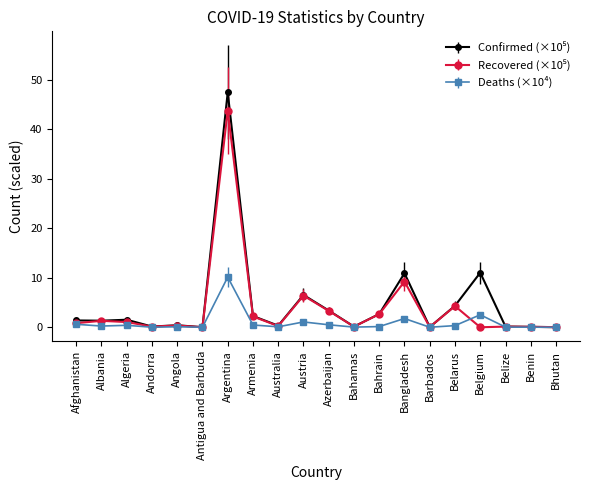

At which category does the chart reach its peak across all series?

Argentina